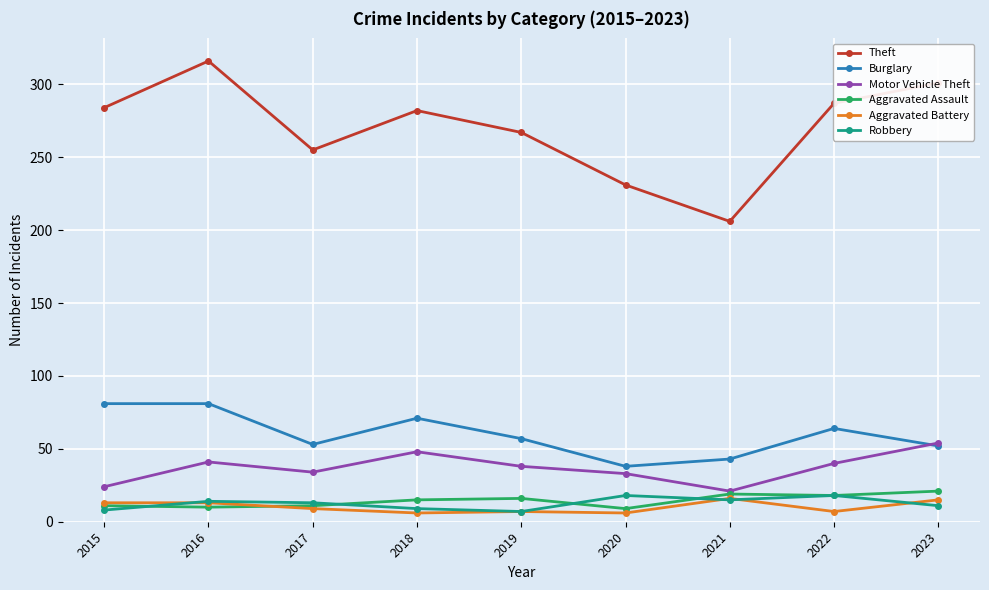

How many series are shown in this chart?

6